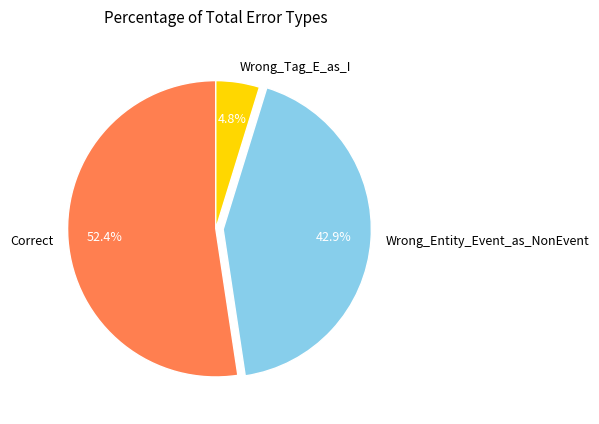

Rank the categories by value from highest to lowest.

Correct, Wrong_Entity_Event_as_NonEvent, Wrong_Tag_E_as_I